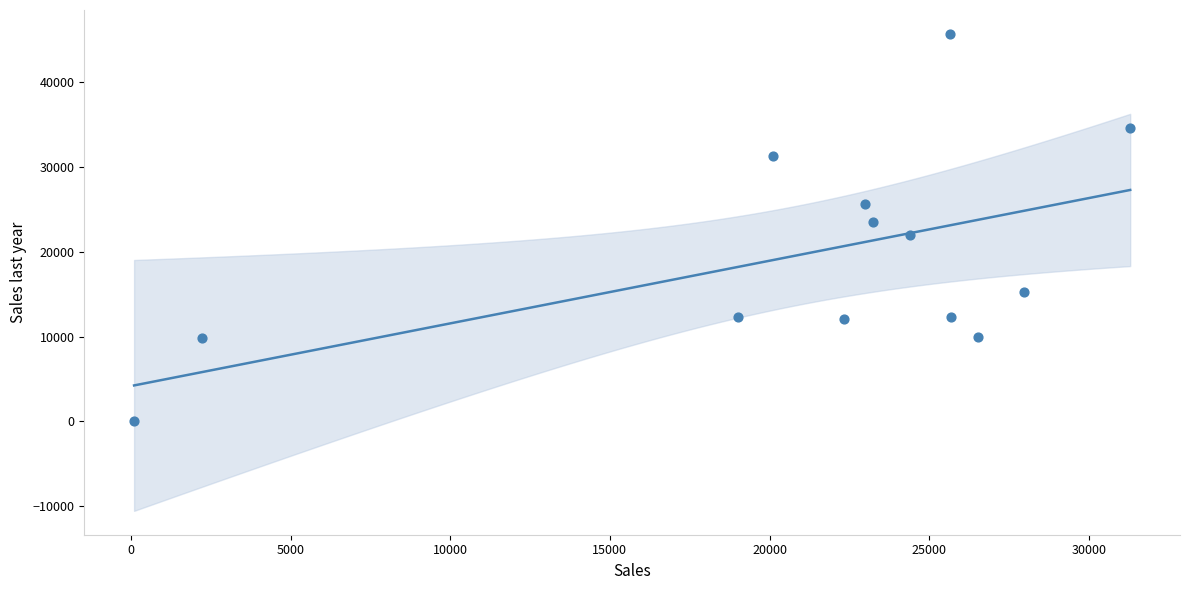

What is the range of Y values (max minus min)?

45578.9